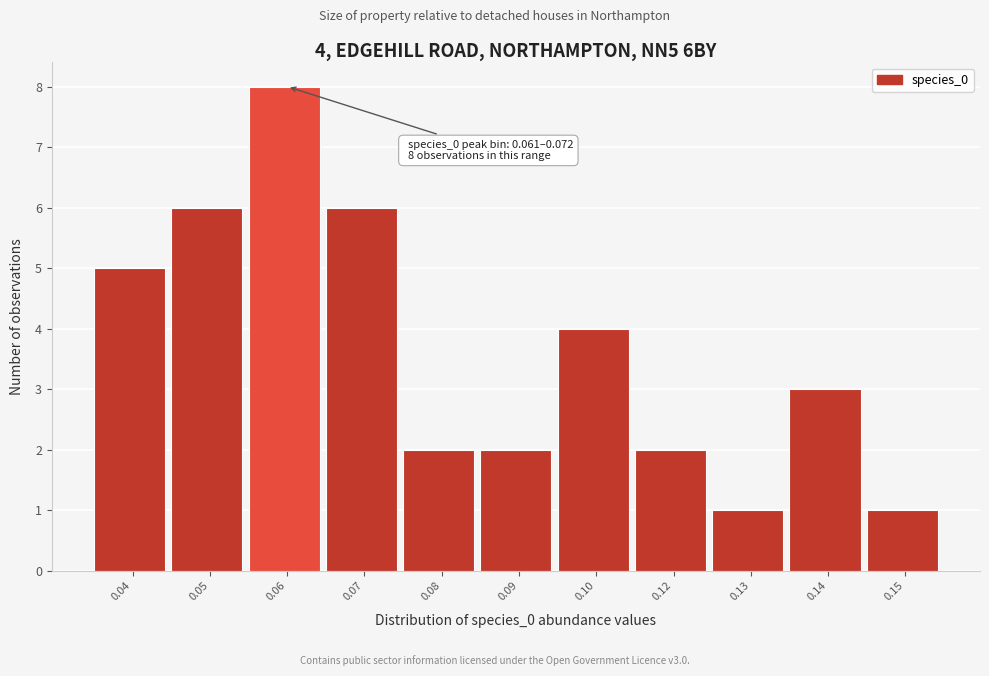

Reading left to right, extract all data points from this chart.

0.04=5	0.05=6	0.06=8	0.07=6	0.08=2	0.09=2	0.10=4	0.12=2	0.13=1	0.14=3	0.15=1